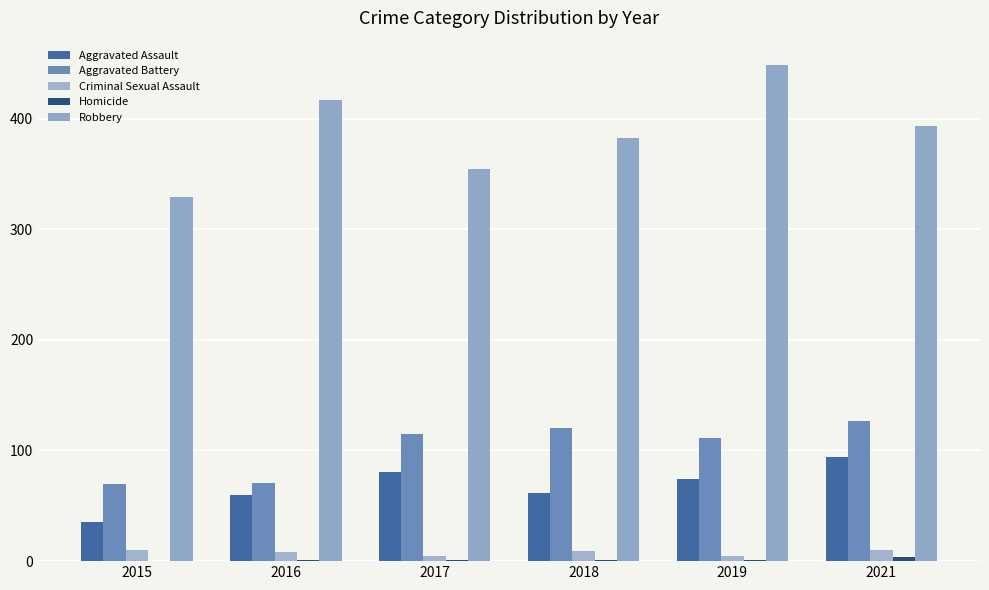

What is the sum of the Aggravated Battery values at 2019 and 2021?

238